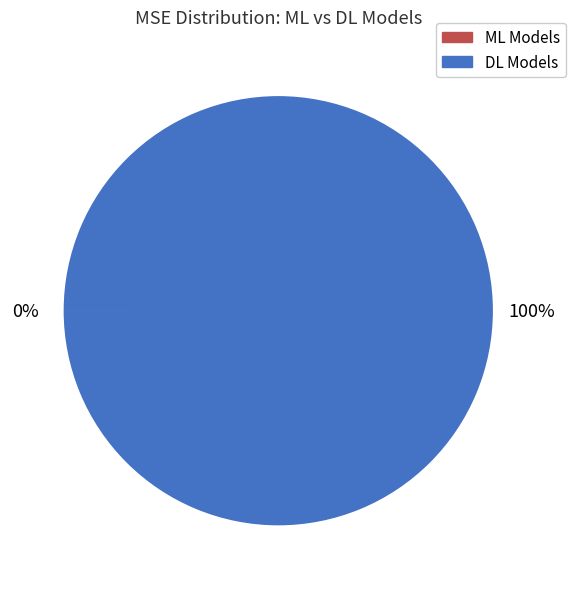

What percentage is the DL Models slice, to the nearest percent?

100%